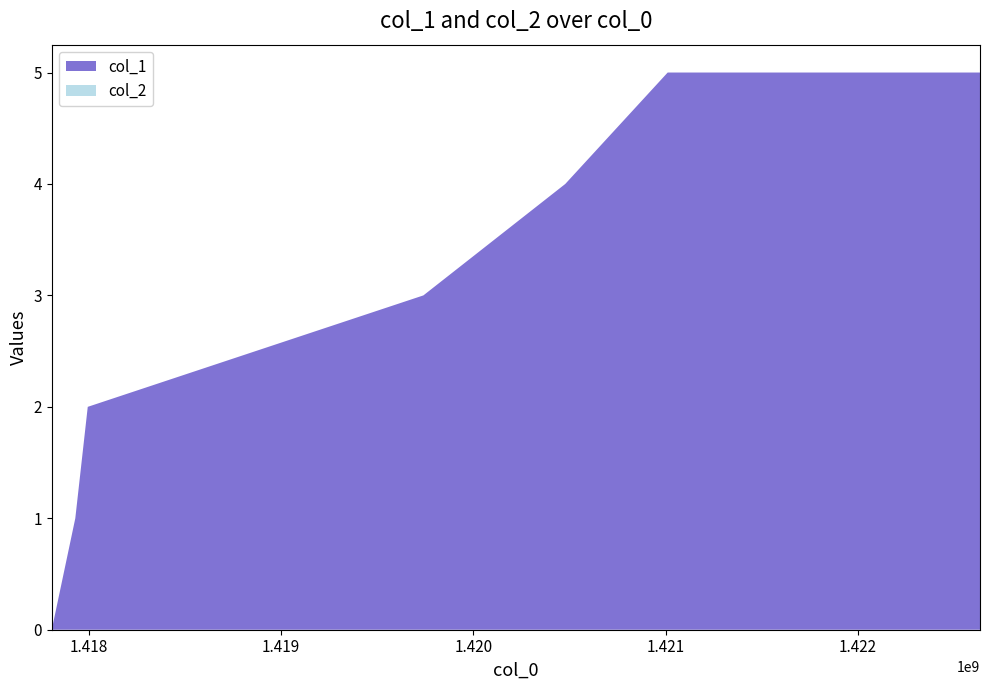

Reading left to right, what are all the values shown in this chart?

col_1: 0	1	2	3	4	5	5
col_2: 0	0	0	0	0	0	0